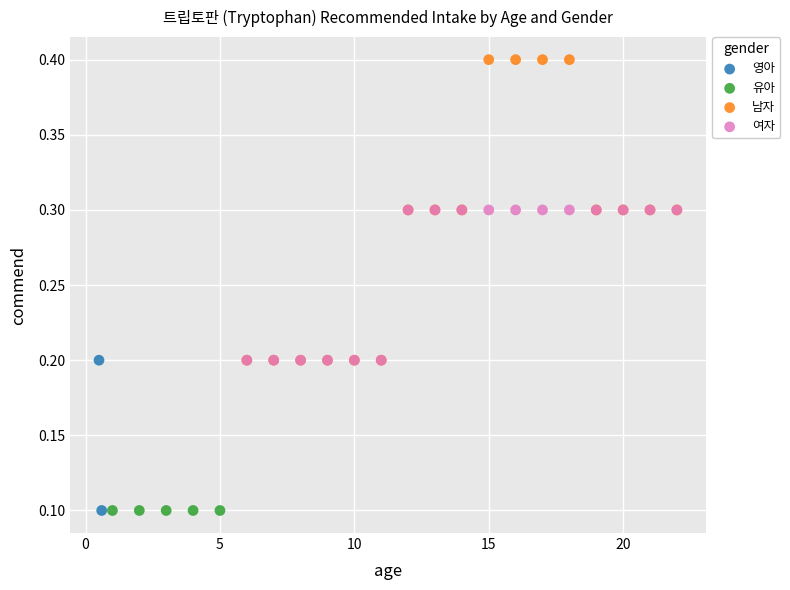

Which series reaches the maximum Y coordinate?

남자